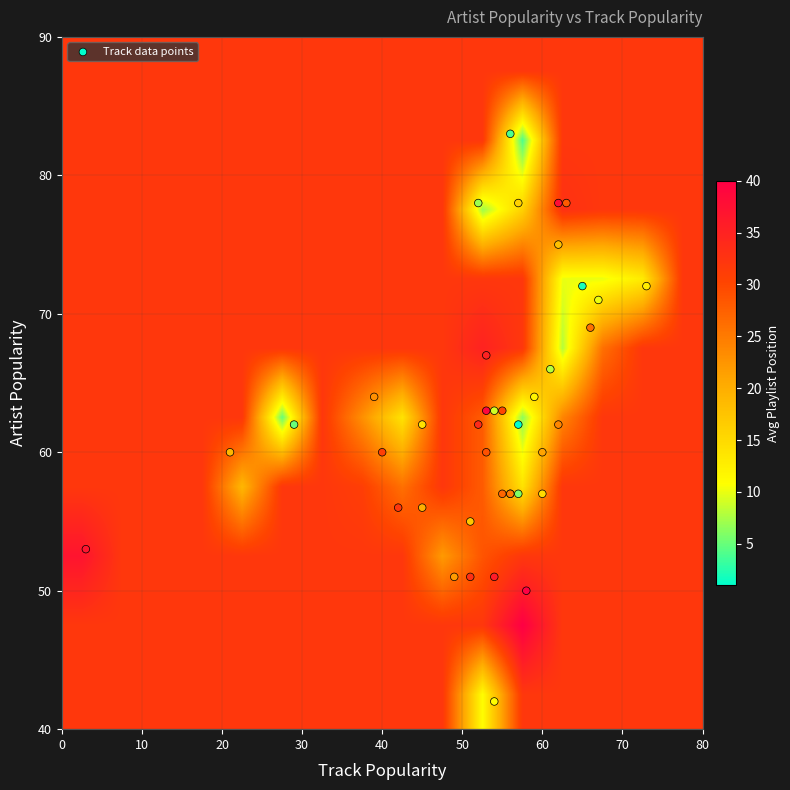

Reading right to left, transcribe all the data shown in this chart.

artist_popularity: 50	63	78	53	51	67	62	51	56	60	63	60	78	57	69	57	62	64	51	60	56	60	75	55	78	57	62	72	64	42	71	63	66	78	57	62	83	57	72	62
track_popularity: 58	53	62	3	54	53	52	51	42	40	55	53	63	55	66	56	62	39	49	60	45	21	62	51	57	60	45	73	59	54	67	54	61	52	57	29	56	56	65	57
position: 40	39	38	37	36	35	34	33	32	31	30	29	28	27	26	25	24	23	22	21	20	19	18	17	16	15	14	13	12	11	10	9	8	7	6	5	4	3	2	1